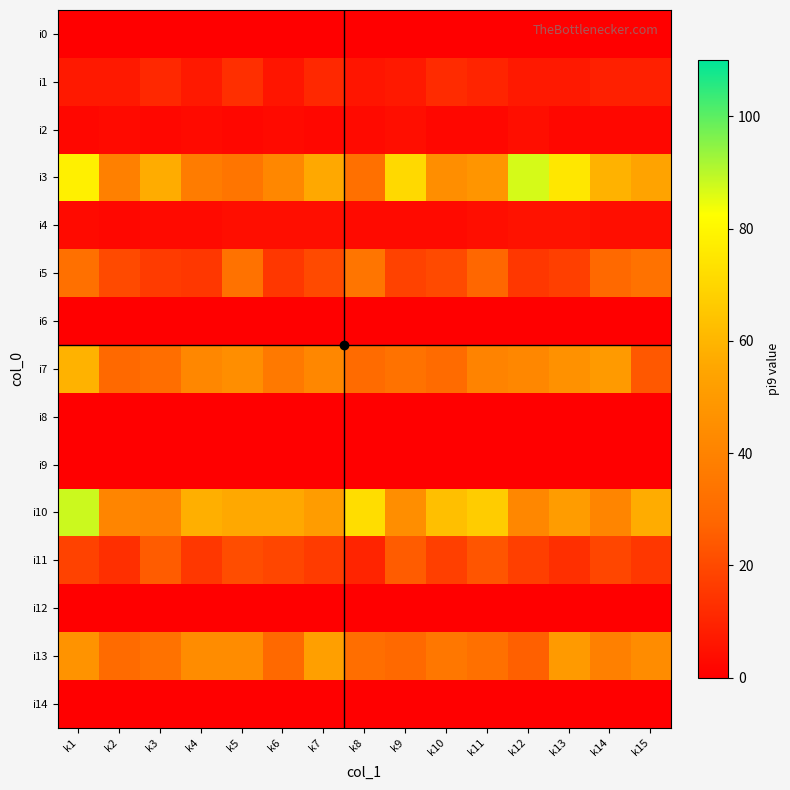

Reading left to right, extract all data points from this chart.

i0: k1=0	k2=0	k3=0	k4=0	k5=0	k6=0	k7=0	k8=0	k9=0	k10=0	k11=0	k12=0	k13=0	k14=0	k15=0
i1: k1=7	k2=7	k3=11	k4=7	k5=13	k6=6	k7=11	k8=6	k9=7	k10=12	k11=10	k12=7	k13=7	k14=9	k15=9
i2: k1=2	k2=3	k3=2	k4=3	k5=2	k6=3	k7=2	k8=3	k9=4	k10=2	k11=2	k12=4	k13=2	k14=2	k15=2
i3: k1=78	k2=39	k3=57	k4=37	k5=34	k6=42	k7=56	k8=32	k9=71	k10=45	k11=48	k12=87	k13=75	k14=59	k15=54
i4: k1=3	k2=2	k3=3	k4=3	k5=4	k6=4	k7=4	k8=3	k9=3	k10=3	k11=4	k12=5	k13=5	k14=4	k15=4
i5: k1=32	k2=20	k3=16	k4=15	k5=33	k6=15	k7=20	k8=34	k9=18	k10=20	k11=28	k12=15	k13=17	k14=29	k15=33
i6: k1=0	k2=0	k3=0	k4=0	k5=0	k6=0	k7=0	k8=0	k9=0	k10=0	k11=0	k12=0	k13=0	k14=0	k15=0
i7: k1=59	k2=29	k3=31	k4=42	k5=45	k6=36	k7=42	k8=30	k9=33	k10=30	k11=40	k12=42	k13=46	k14=50	k15=24
i8: k1=0	k2=0	k3=0	k4=0	k5=0	k6=0	k7=0	k8=0	k9=0	k10=0	k11=0	k12=0	k13=0	k14=0	k15=0
i9: k1=0	k2=0	k3=0	k4=0	k5=0	k6=0	k7=0	k8=0	k9=0	k10=0	k11=0	k12=0	k13=0	k14=0	k15=0
i10: k1=88	k2=41	k3=40	k4=58	k5=56	k6=56	k7=51	k8=72	k9=45	k10=63	k11=67	k12=42	k13=51	k14=41	k15=57
i11: k1=18	k2=13	k3=25	k4=15	k5=21	k6=19	k7=16	k8=10	k9=25	k10=17	k11=23	k12=17	k13=13	k14=19	k15=15
i12: k1=0	k2=0	k3=0	k4=0	k5=0	k6=0	k7=0	k8=0	k9=0	k10=0	k11=0	k12=0	k13=0	k14=0	k15=0
i13: k1=47	k2=30	k3=33	k4=44	k5=44	k6=29	k7=52	k8=31	k9=29	k10=35	k11=32	k12=26	k13=50	k14=39	k15=44
i14: k1=0	k2=0	k3=0	k4=0	k5=0	k6=0	k7=0	k8=0	k9=0	k10=0	k11=0	k12=0	k13=0	k14=0	k15=0